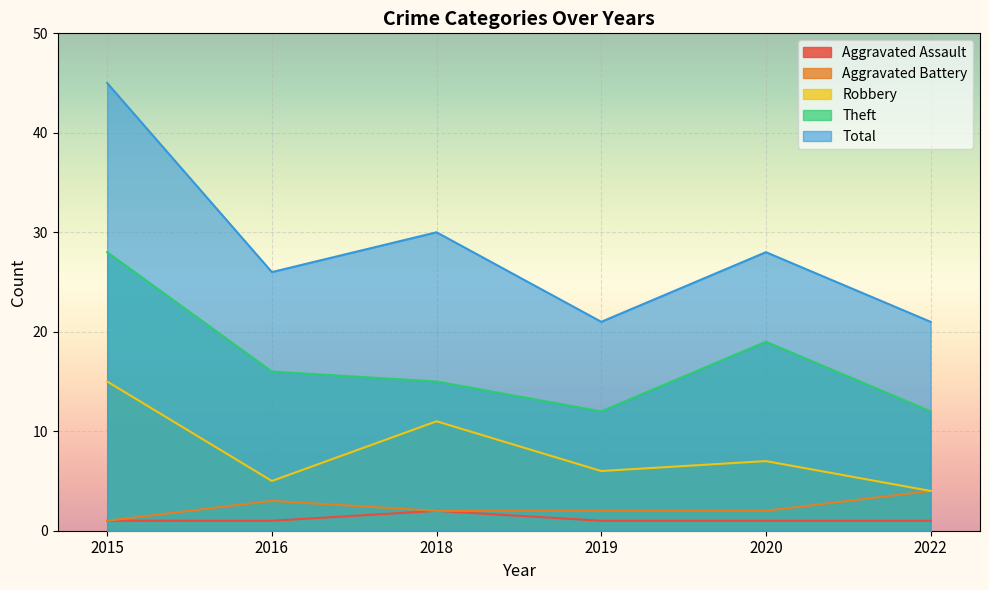

List the series in order of their peak value, lowest first.

Aggravated Assault, Aggravated Battery, Robbery, Theft, Total